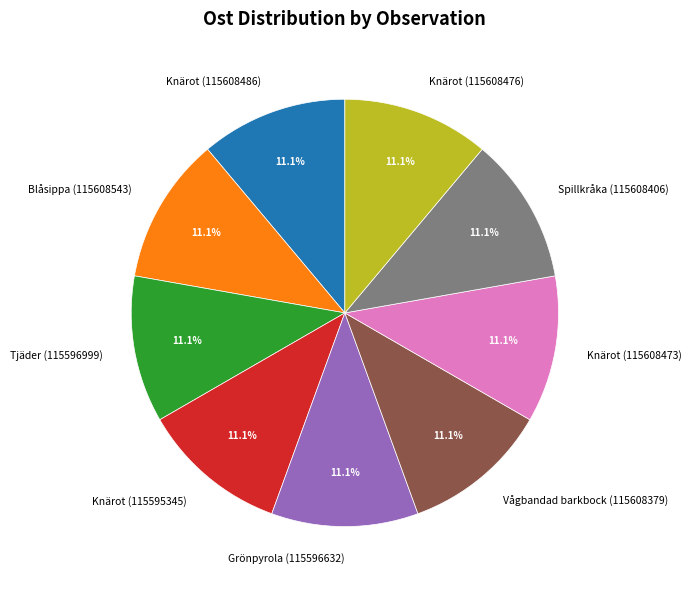

Is there a majority slice in this chart?

No